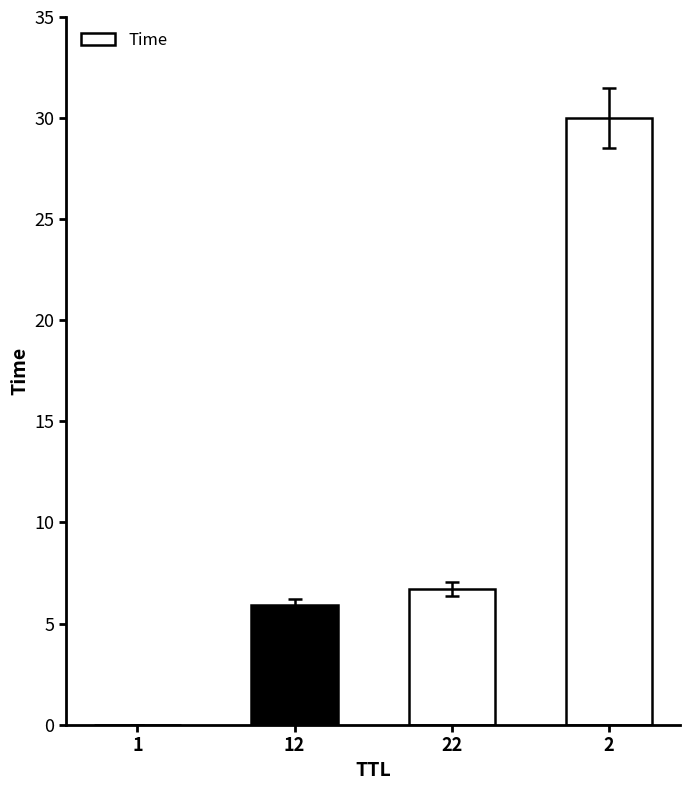

What is the sum of all values?

42.6